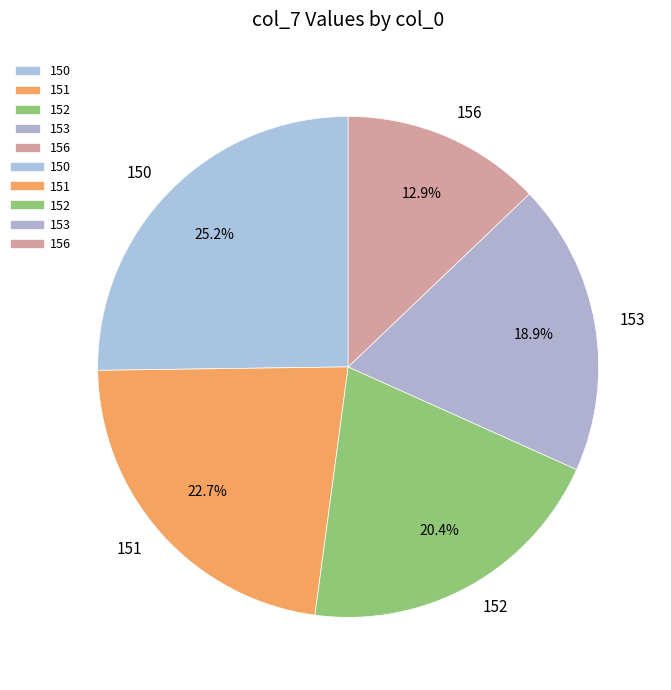

Is there any slice that represents more than half of the pie?

No